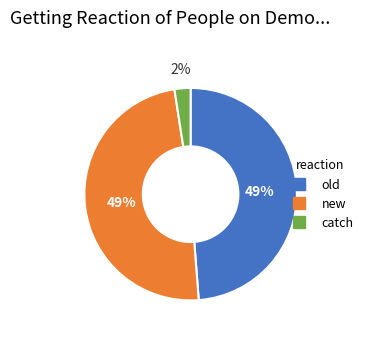

How many slices are in this pie chart?

3